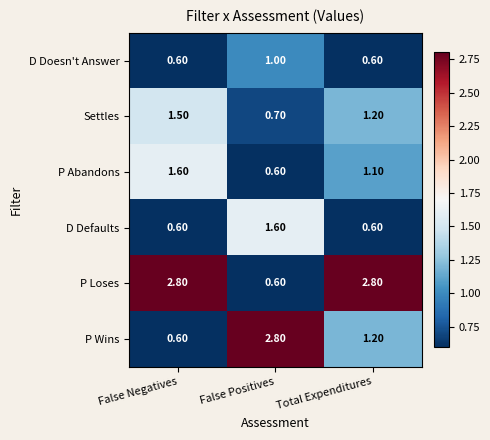

How many categories are shown in the chart?

3